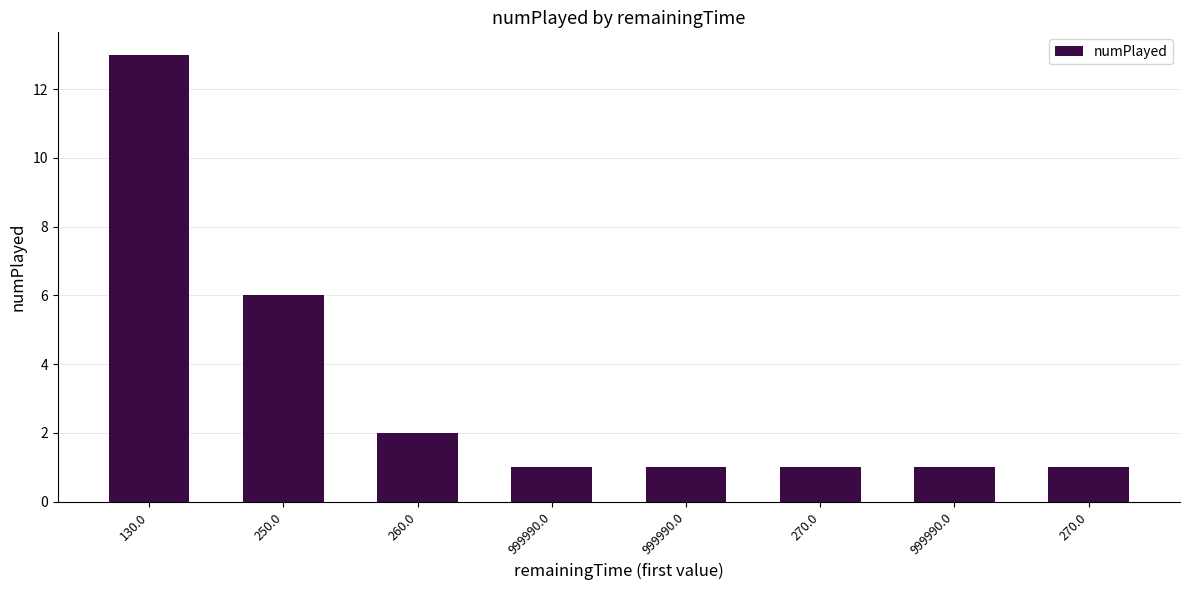

Rank the categories by value from highest to lowest.

130.0, 250.0, 260.0, 999990.0, 999990.0, 270.0, 999990.0, 270.0